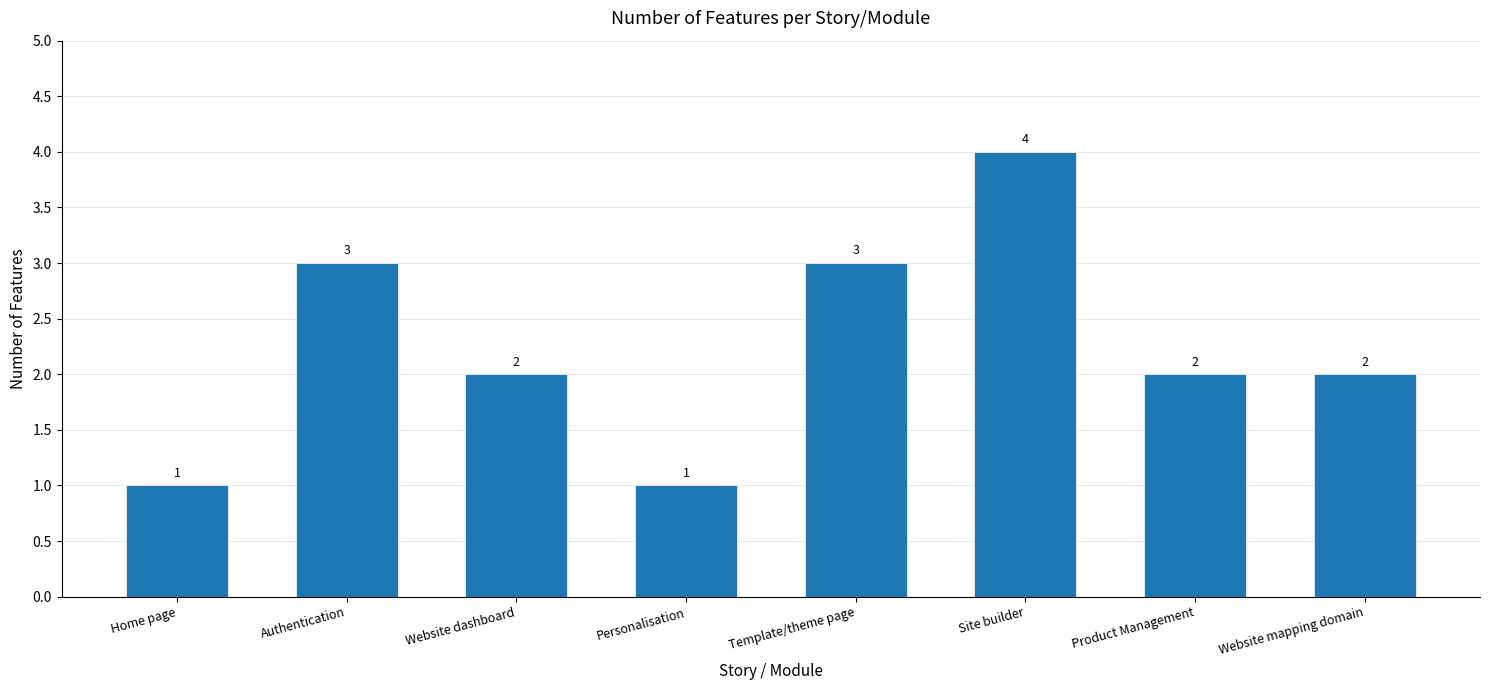

At which category does the chart reach its peak across all series?

Site builder